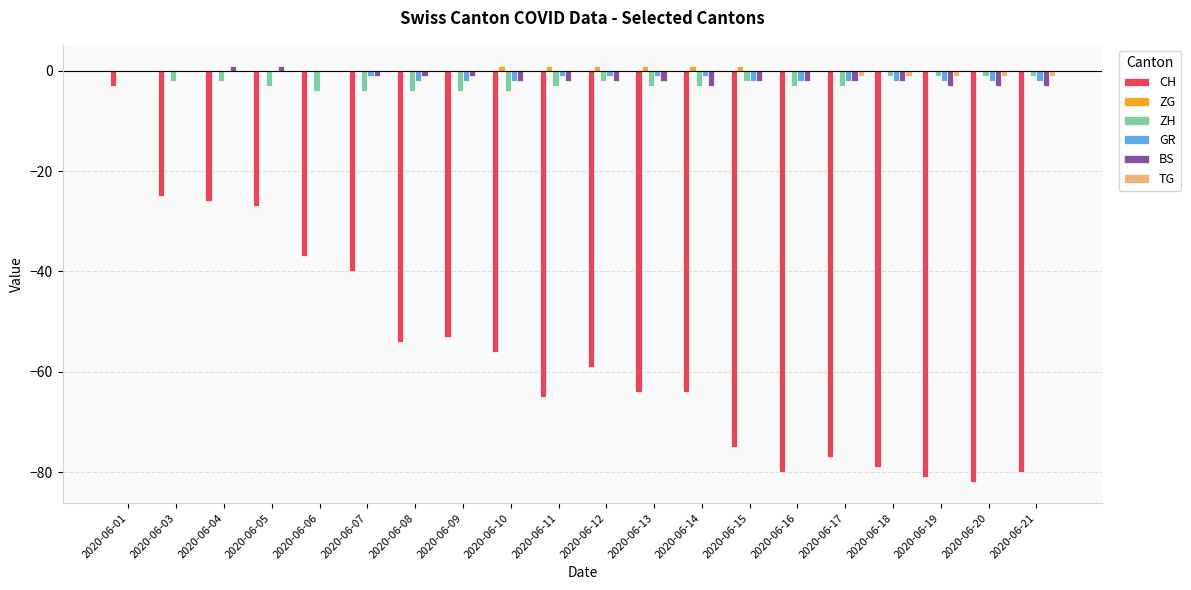

What is the spread (max minus min) of values at 2020-06-18?

79